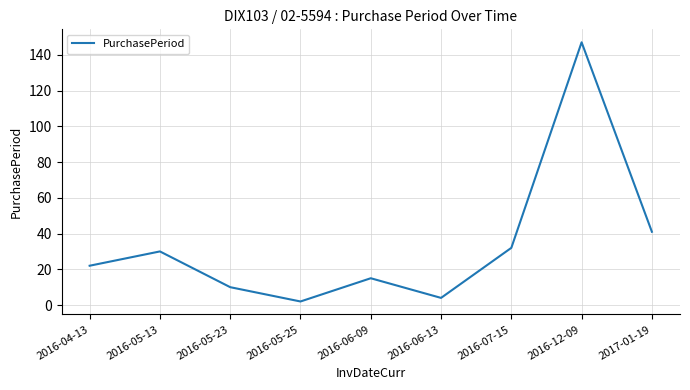

What position from the right is 2016-06-09?

5